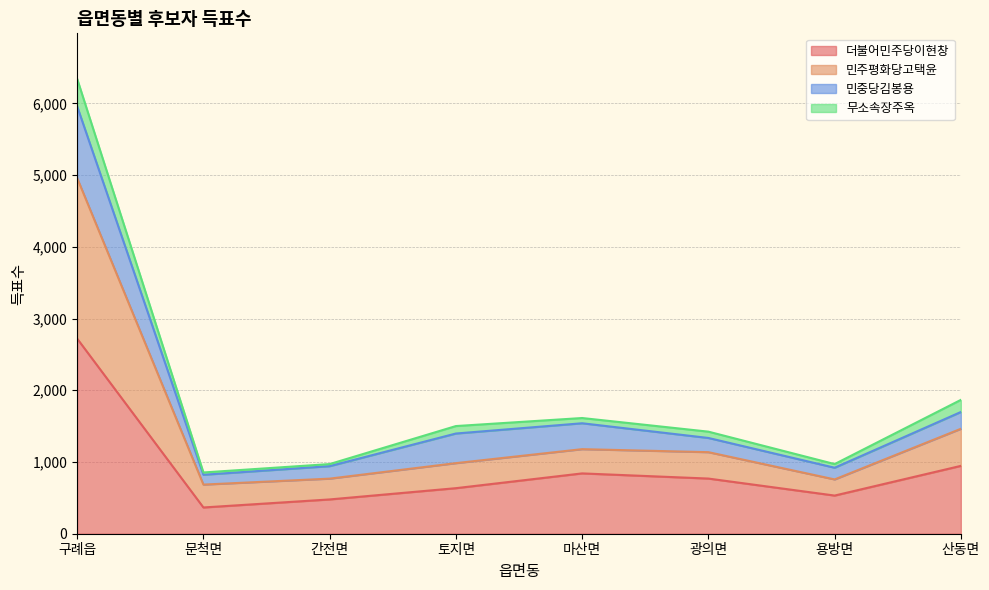

How many categories are shown in the chart?

8